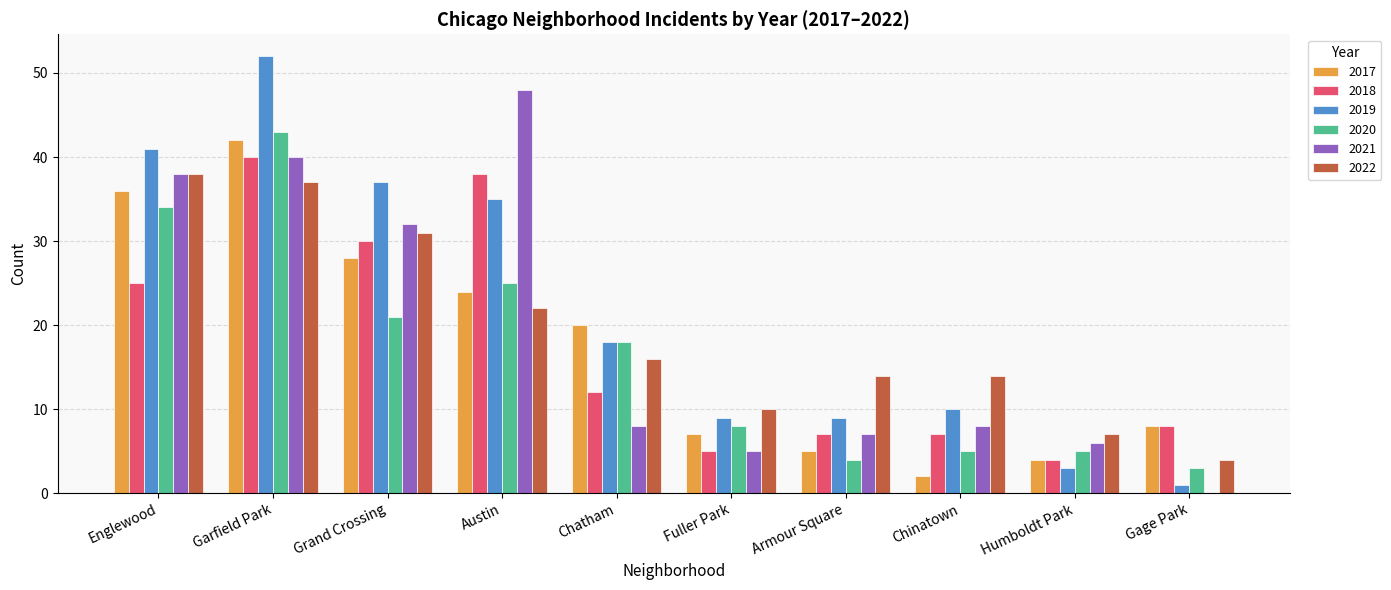

Which series changed the most between Englewood and Fuller Park?

2021